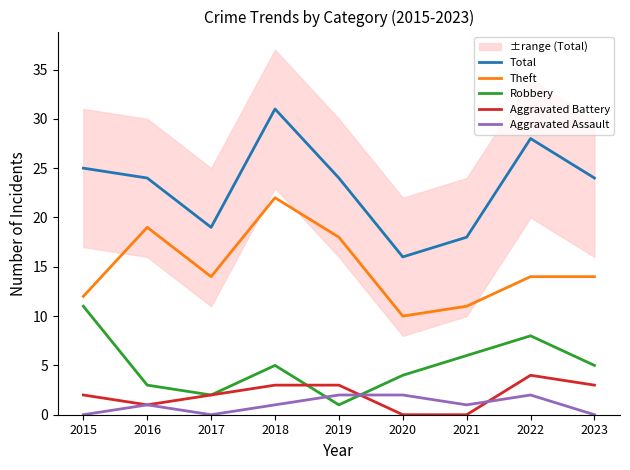

Where is Aggravated Assault nearest to the value 1?

2016